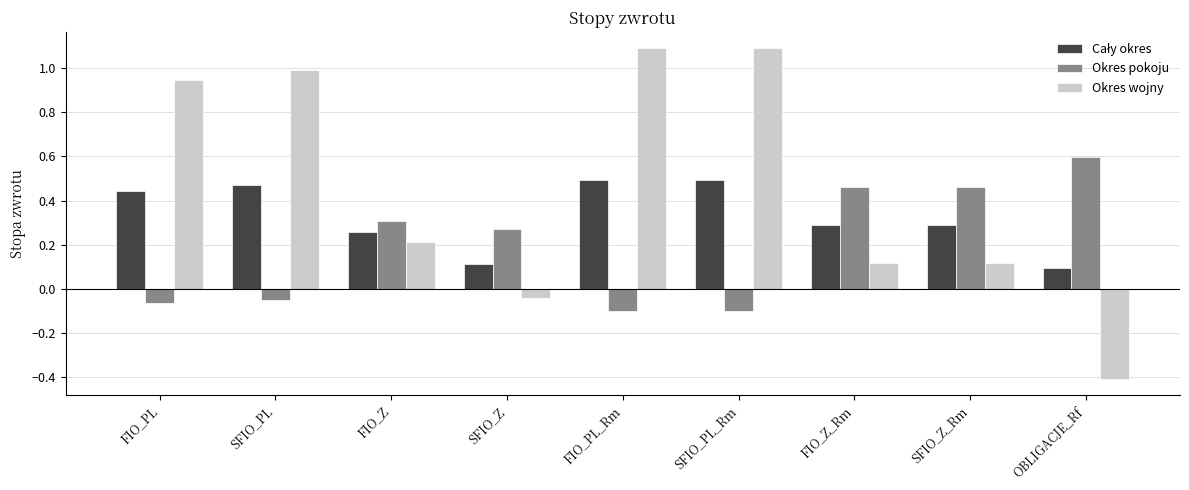

Which series has the largest total across all categories?

Okres wojny